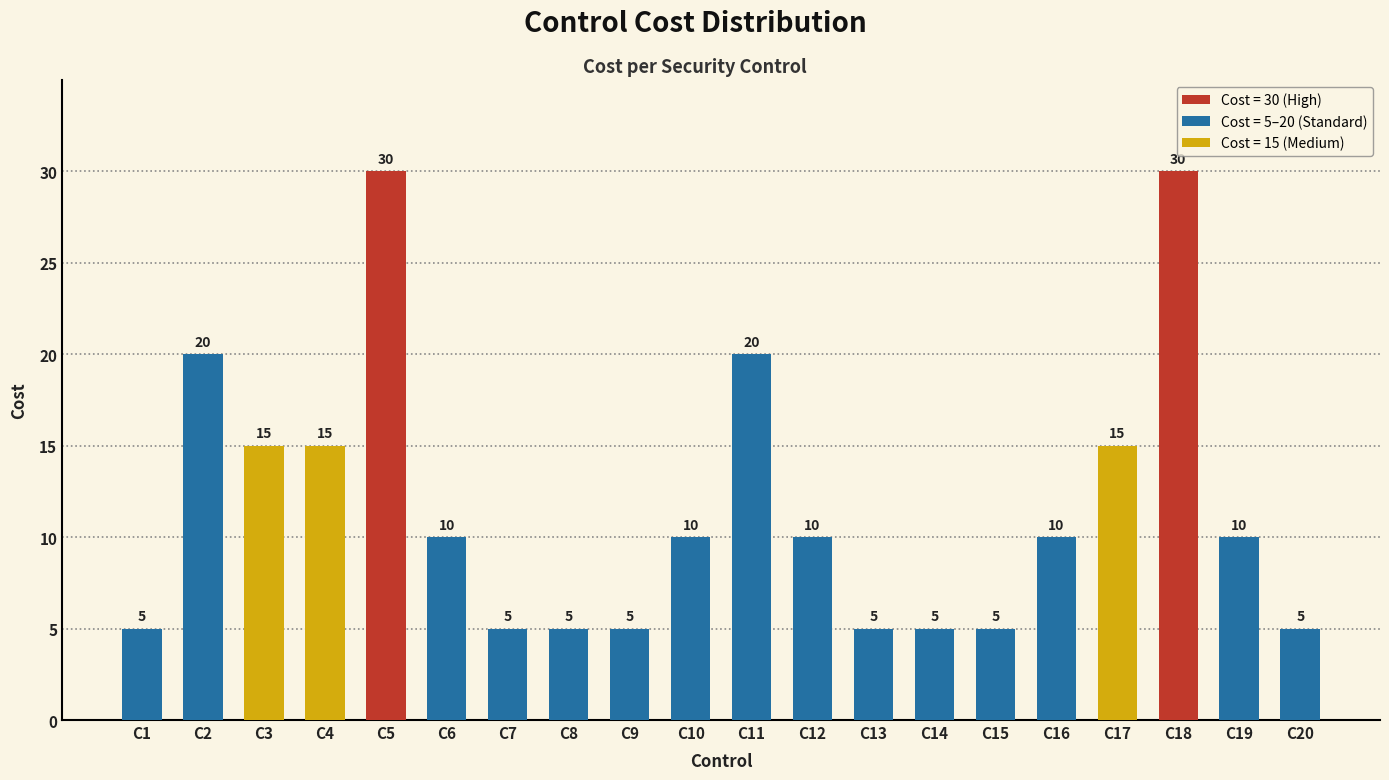

What is the value of the 5th bar from the left?

30